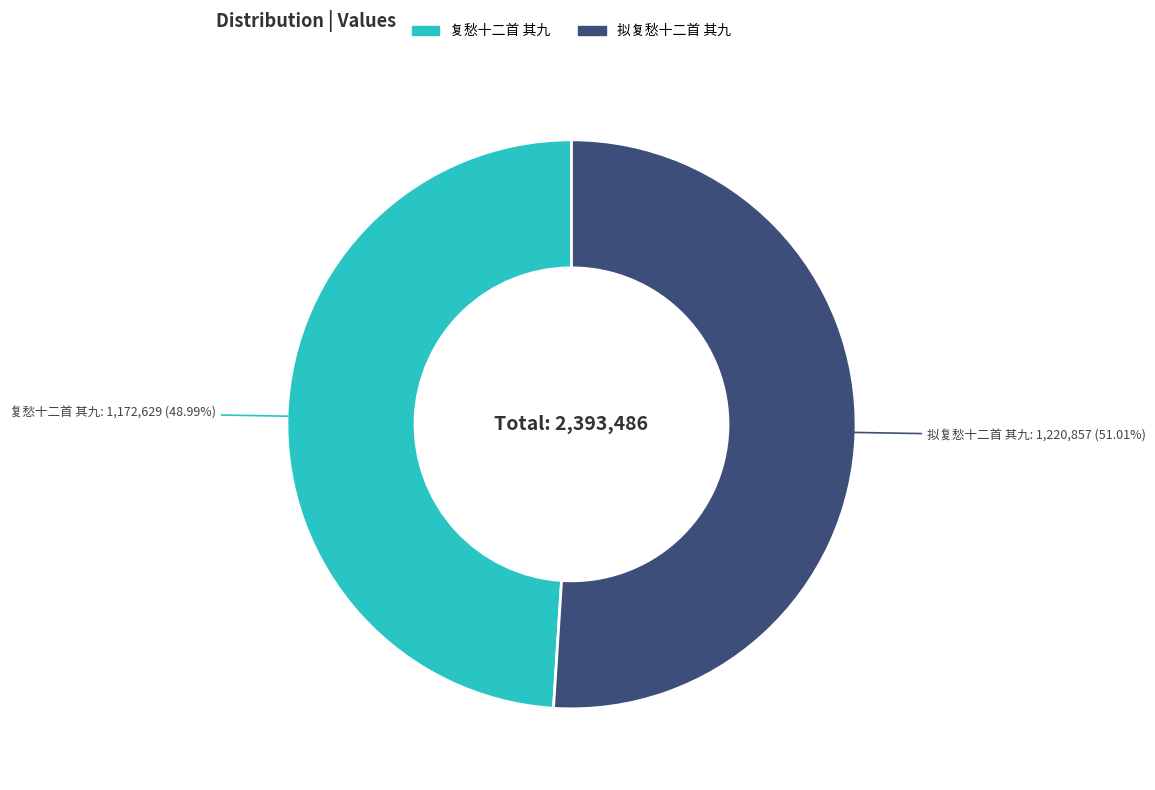

Which category accounts for the majority?

拟复愁十二首 其九